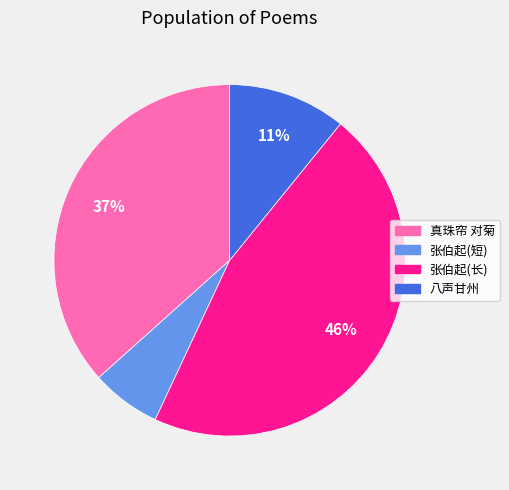

To the nearest percent, what is the difference between the largest and smallest slice percentages?

40%